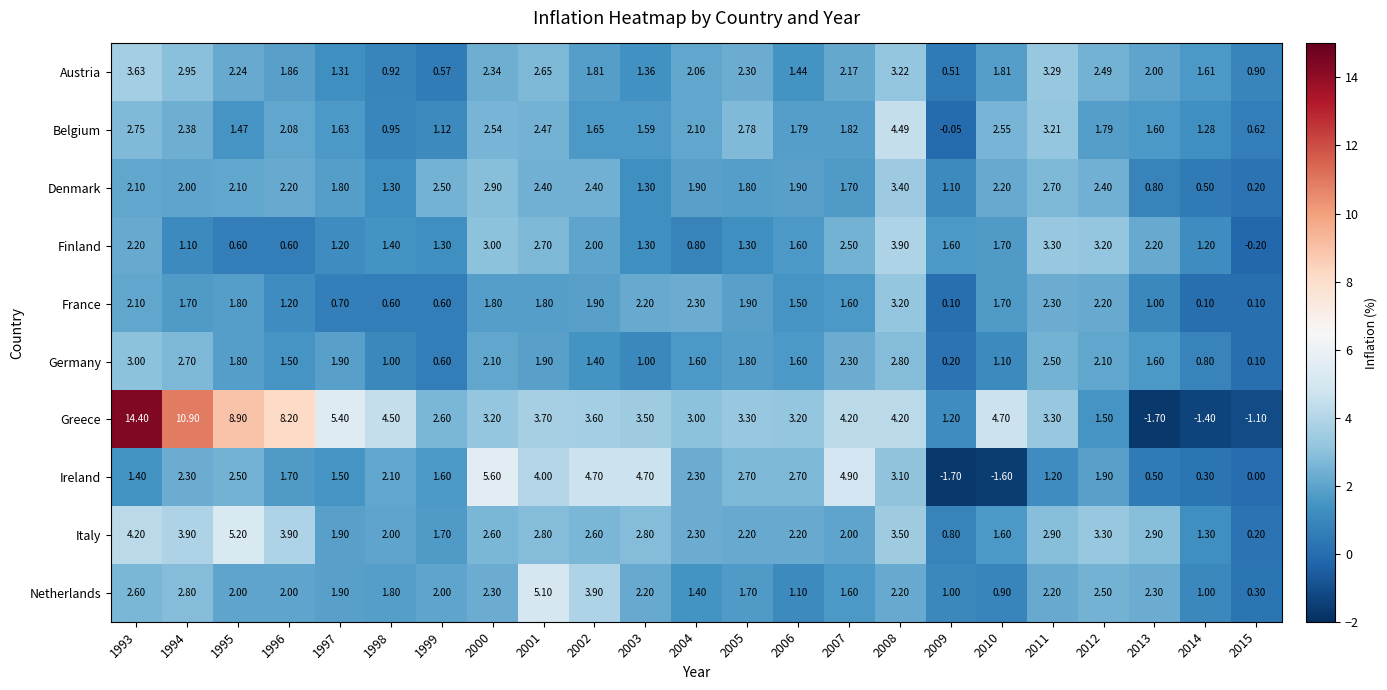

Which series has the largest total across all categories?

Greece